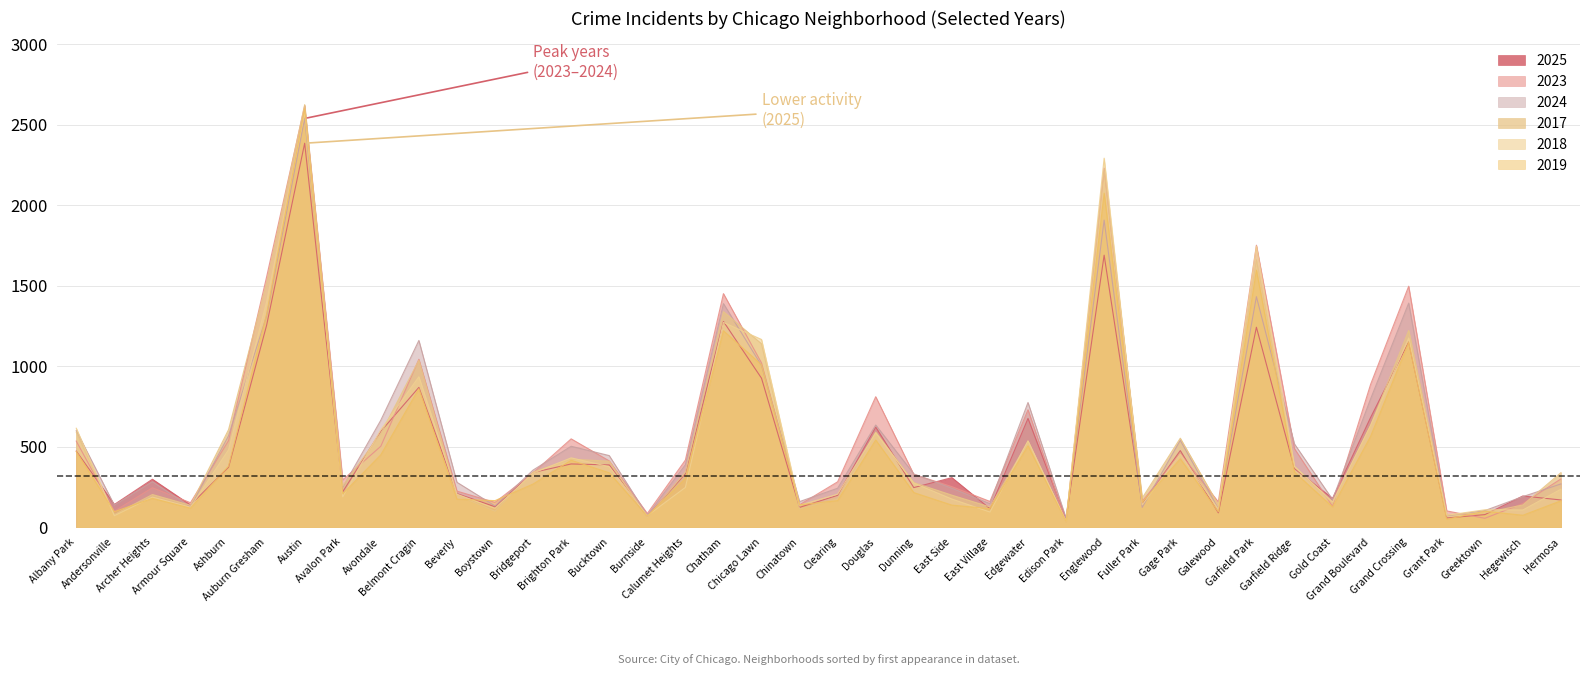

True or false: 2018 has a value of 91 at Calumet Heights.

False